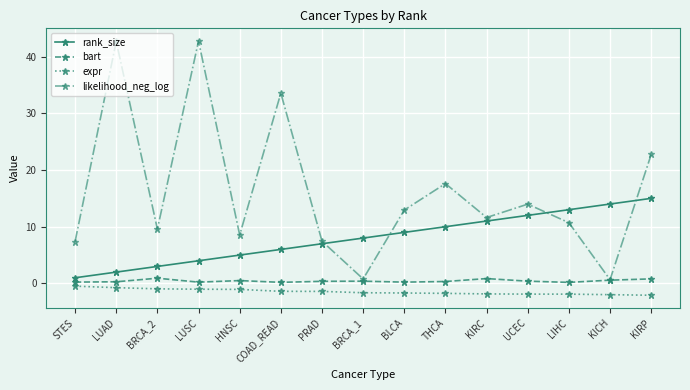

The value of expr at BRCA_2 is -1.0. True or false?

True